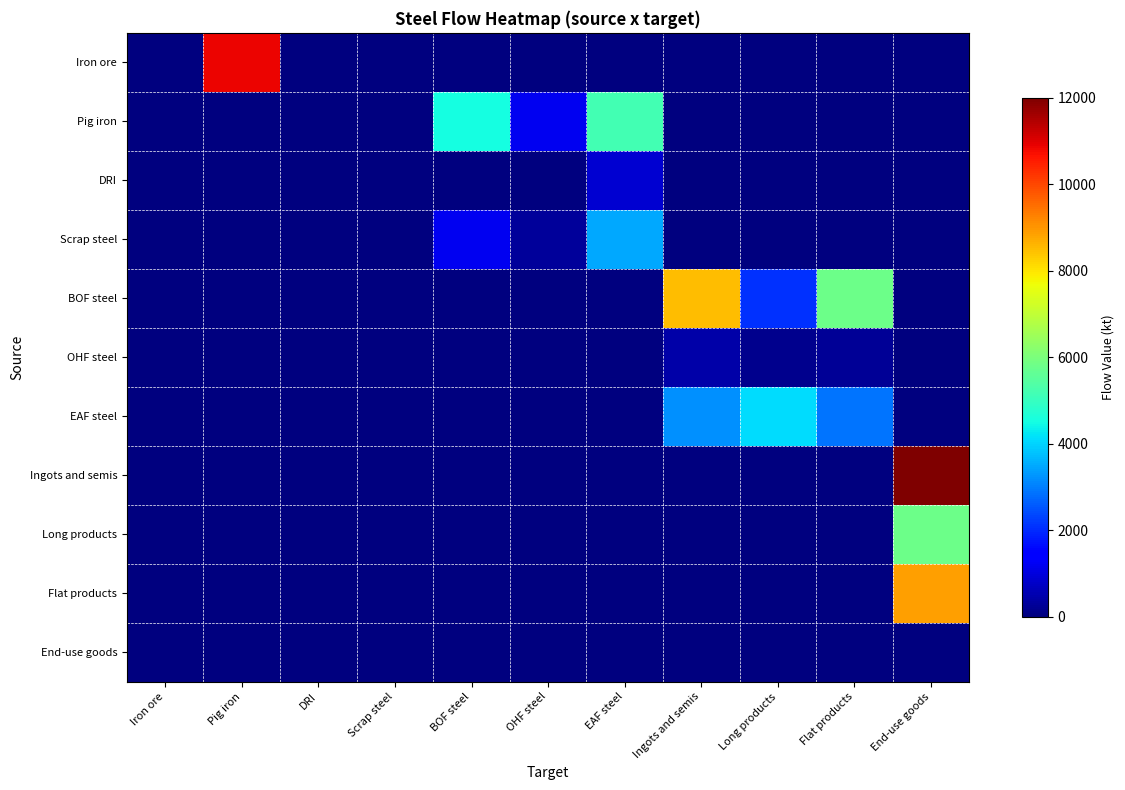

Which has a higher value, OHF steel or Scrap steel?

OHF steel